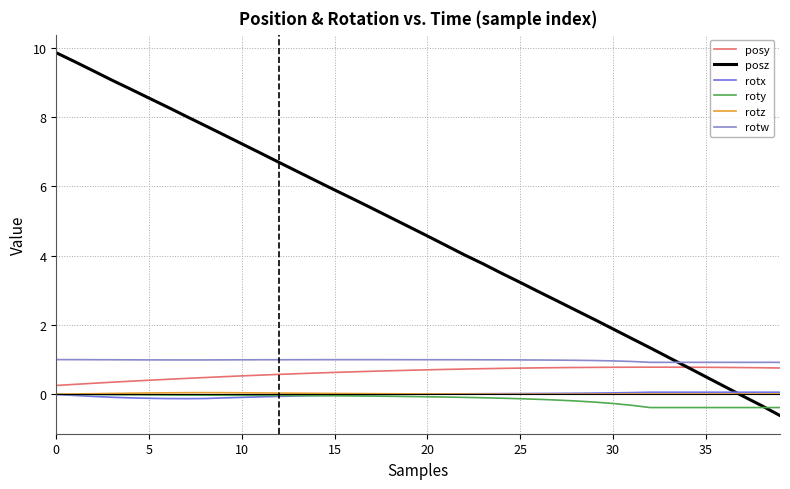

Which series has the widest spread of values?

posz